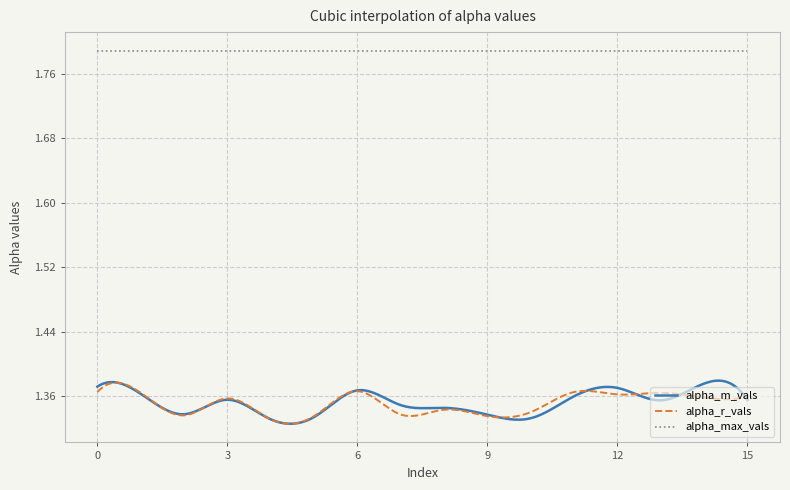

Does the chart have visible grid lines?

Yes